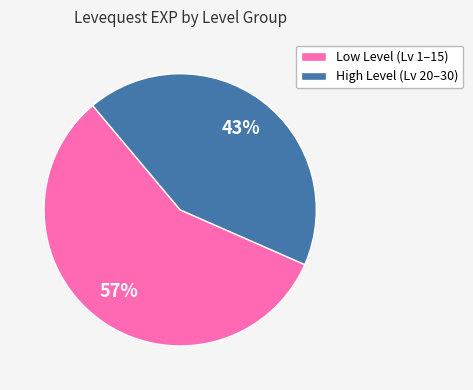

To the nearest percent, what is the average slice percentage?

50%